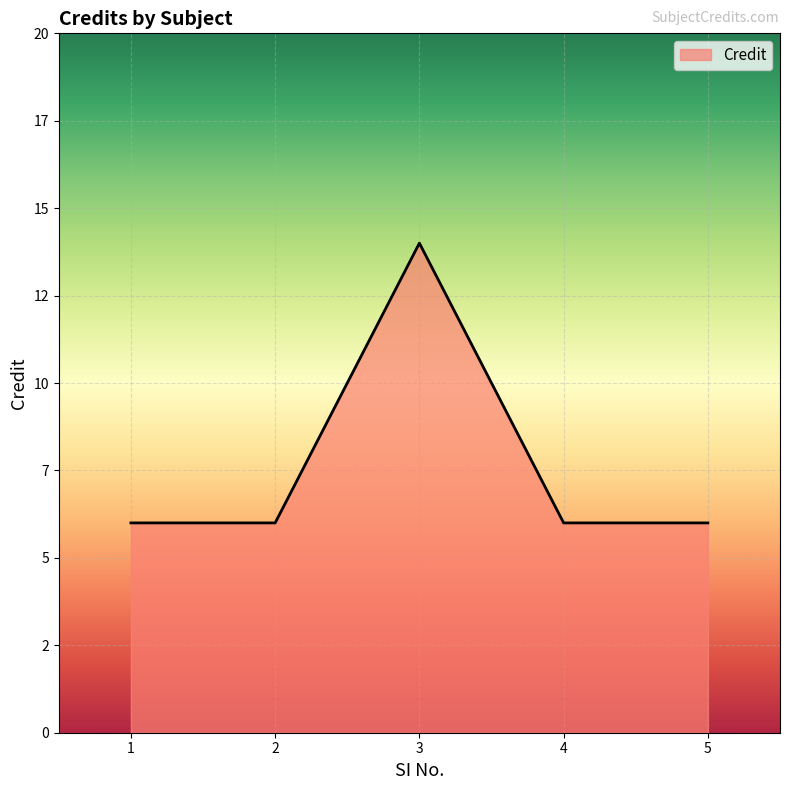

Does the chart have visible grid lines?

Yes